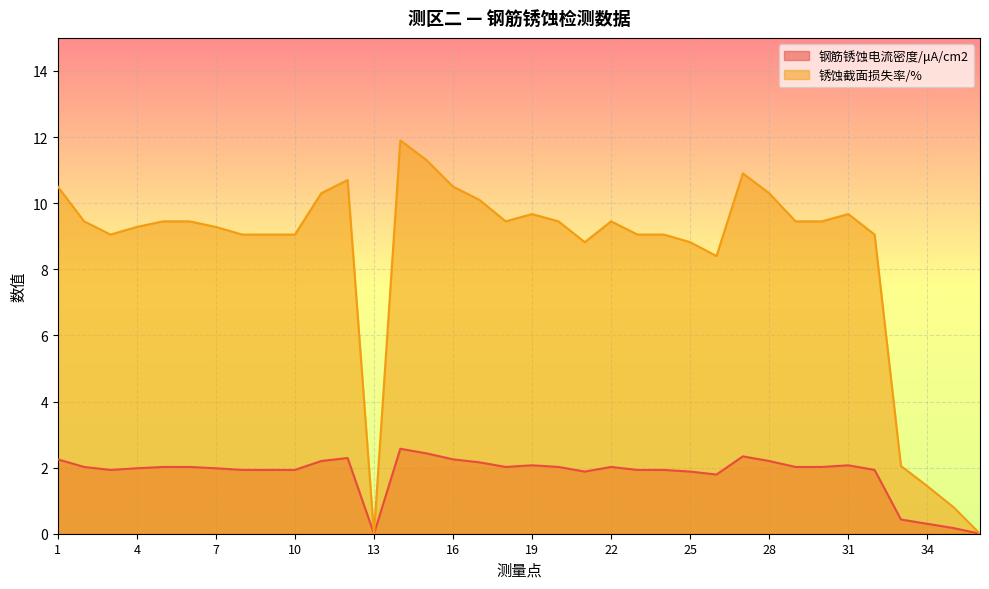

How many data points in 钢筋锈蚀电流密度/μA/cm2 are less than 2?

17